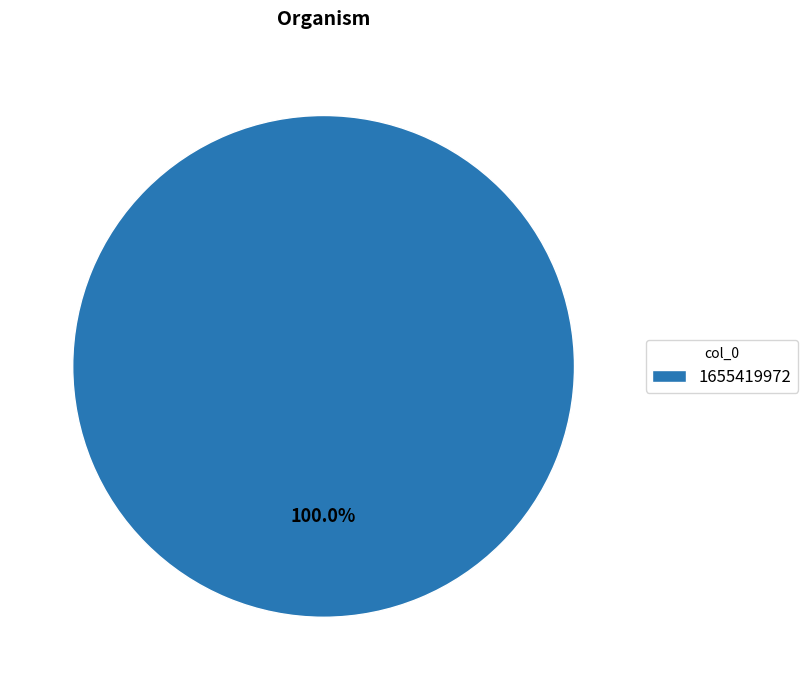

Rank the categories by value from lowest to highest.

1655419972